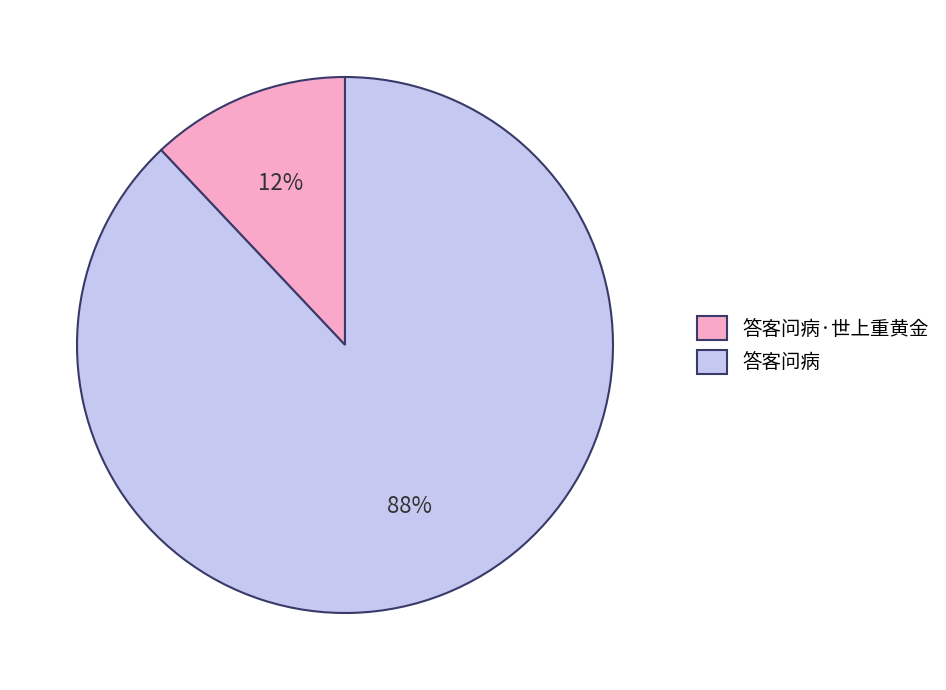

Do 答客问病 and 答客问病·世上重黄金 together represent more than half of the pie?

Yes